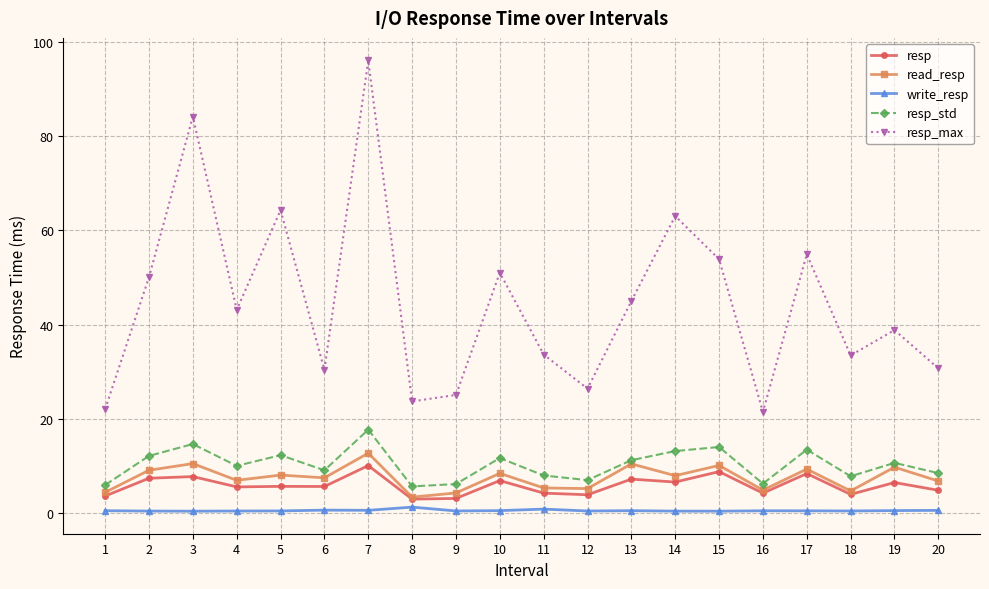

At which category does resp_std reach its first local peak?

3